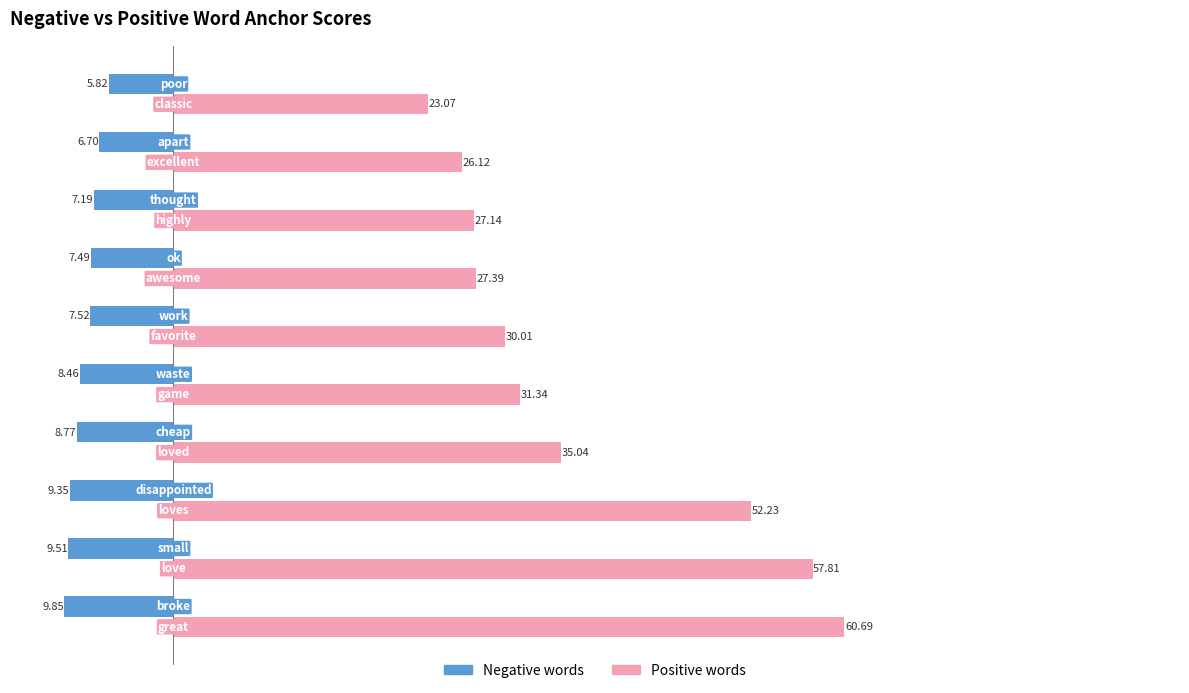

How many series are shown in this chart?

2